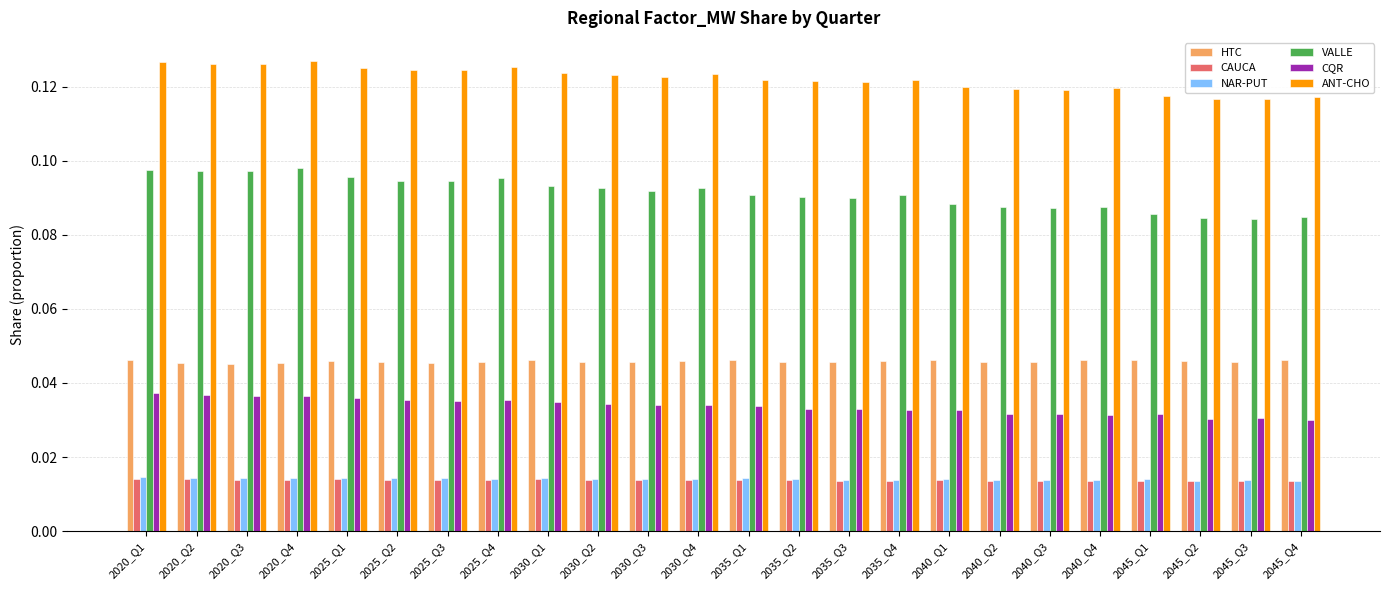

What is the label of the 10th bar from the right?

2035_Q3